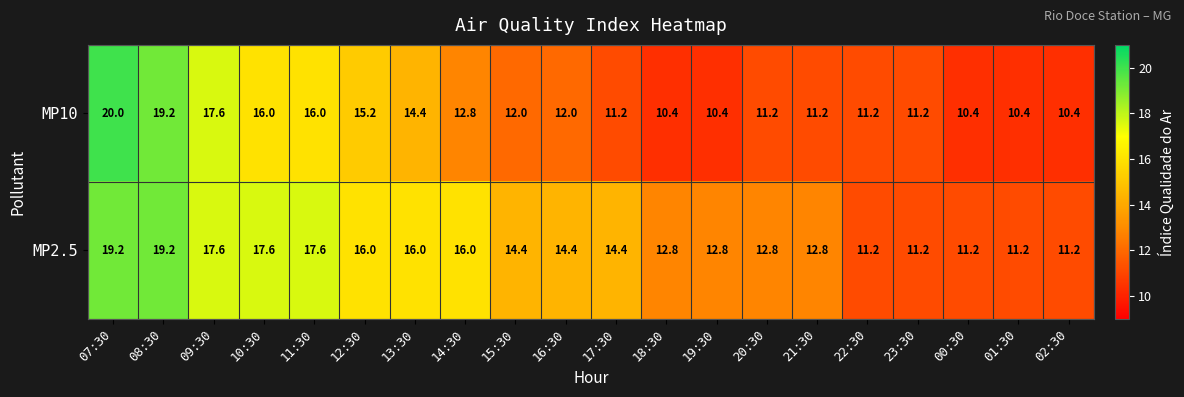

What is the sum of the MP10 values at 14:30 and 00:30?

23.2